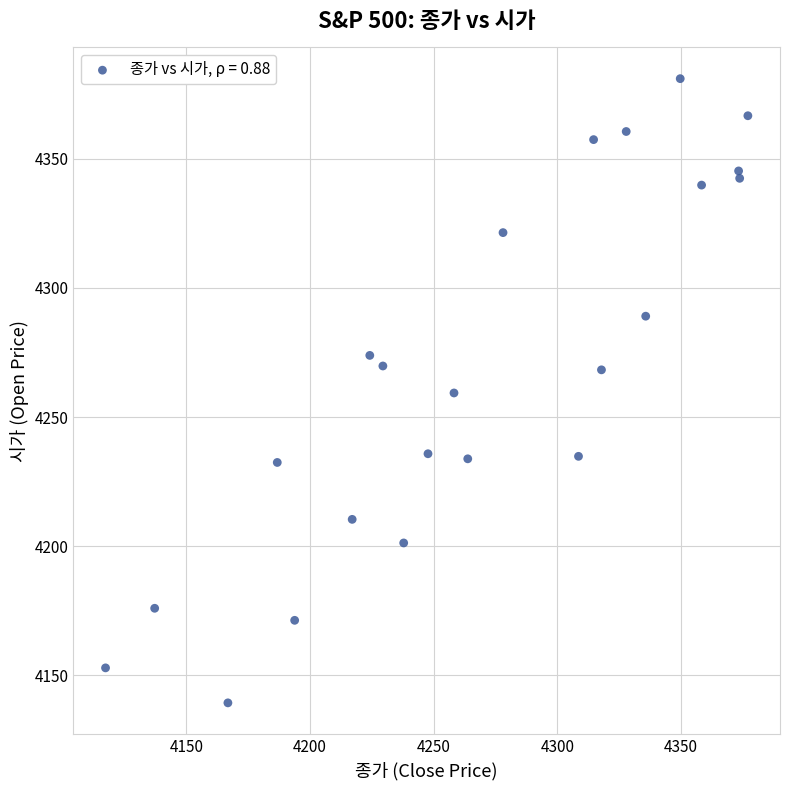

What is the range of X values (max minus min)?

259.6